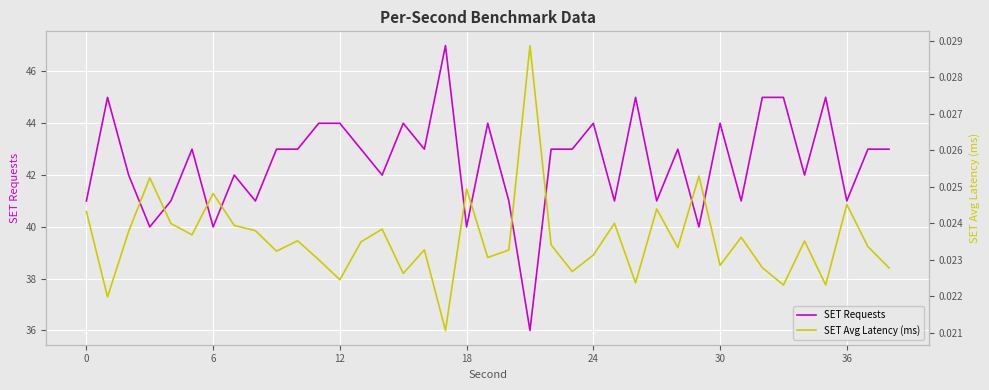

Is it true that SET Requests equals 73 at 24?

False